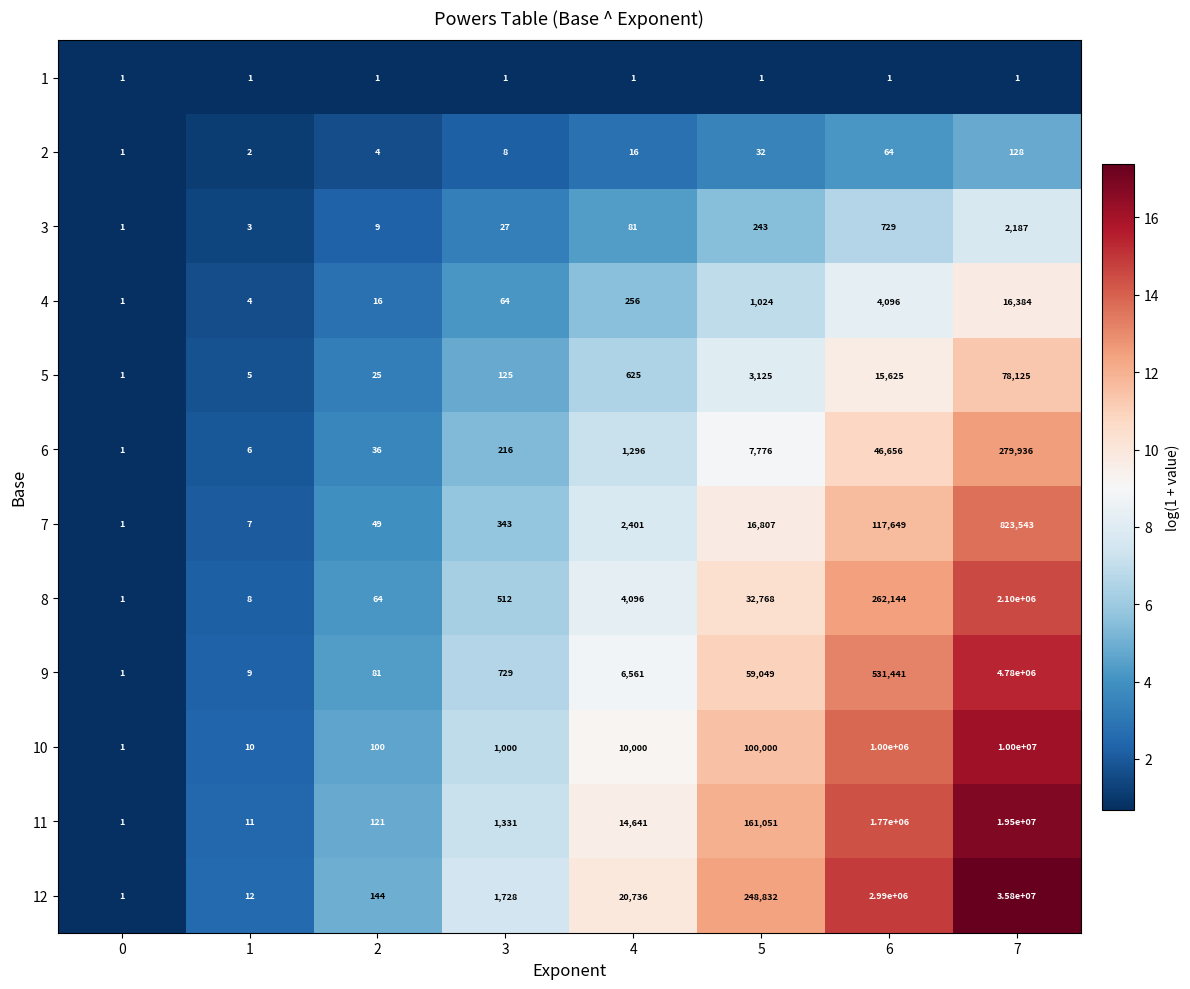

What is the spread (max minus min) of values at 4?

20735